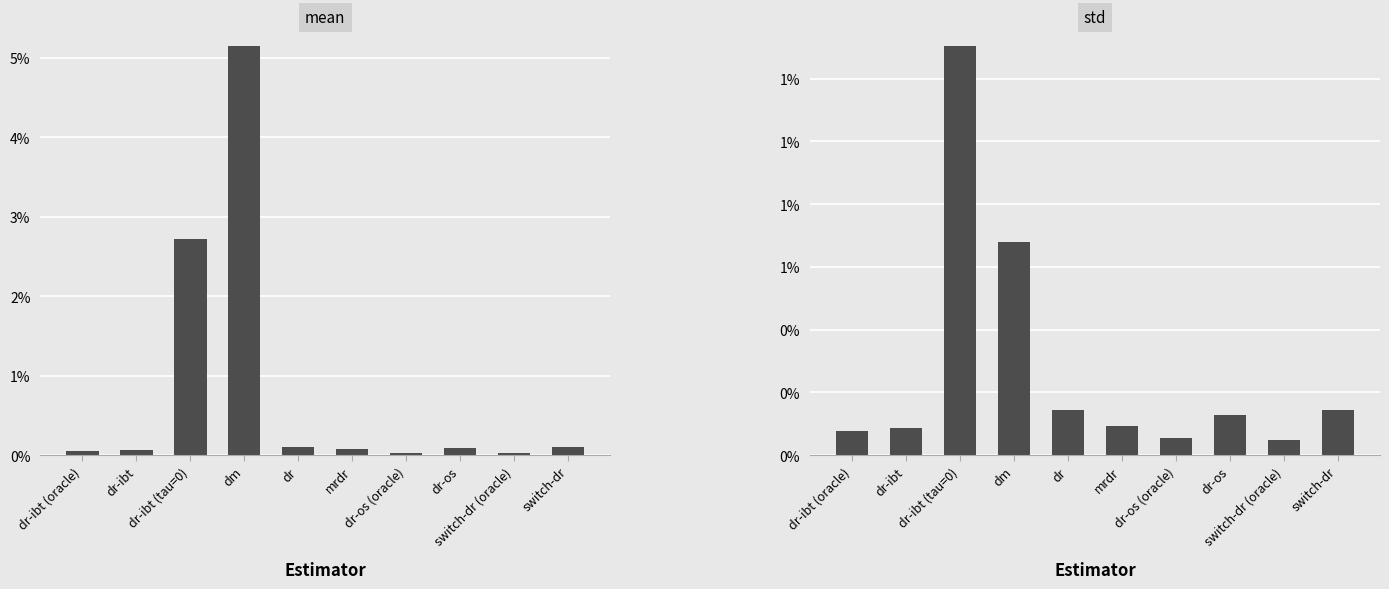

Where is std nearest to the value 0?

switch-dr (oracle)